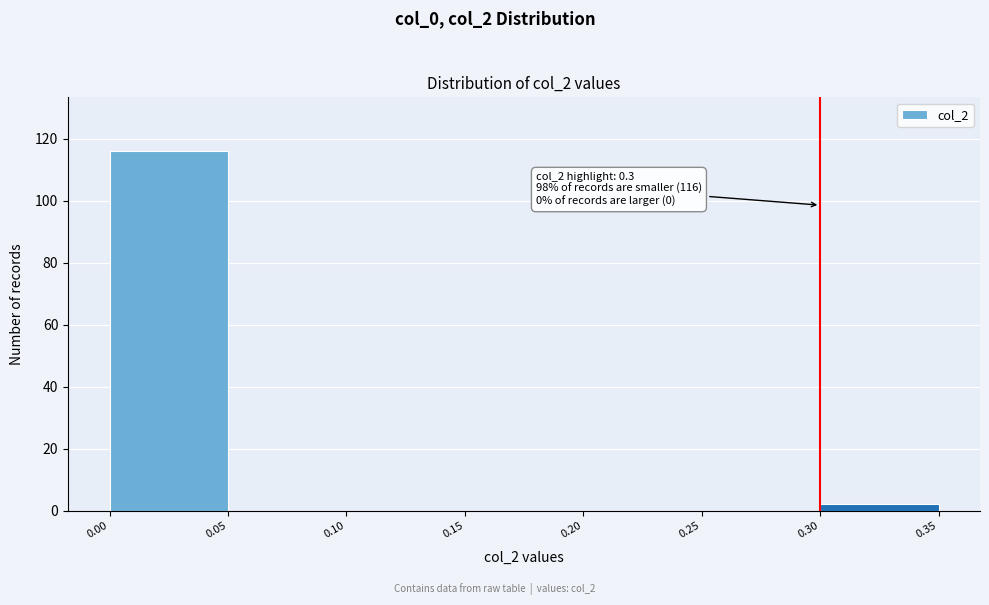

Which range on the x-axis has the tallest bar?

0.00 to 0.05